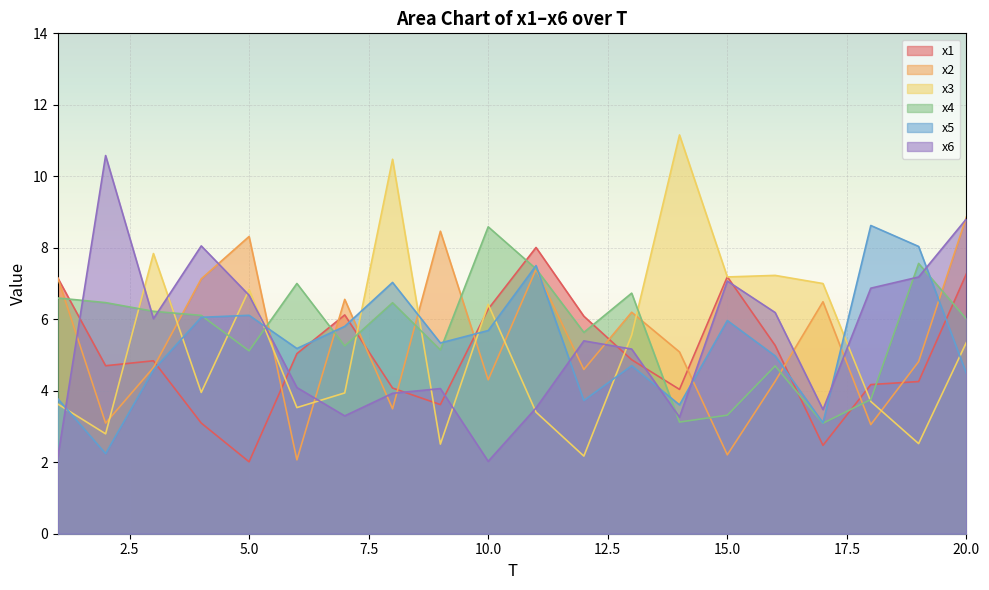

How many times do x5 and x1 cross each other?

6